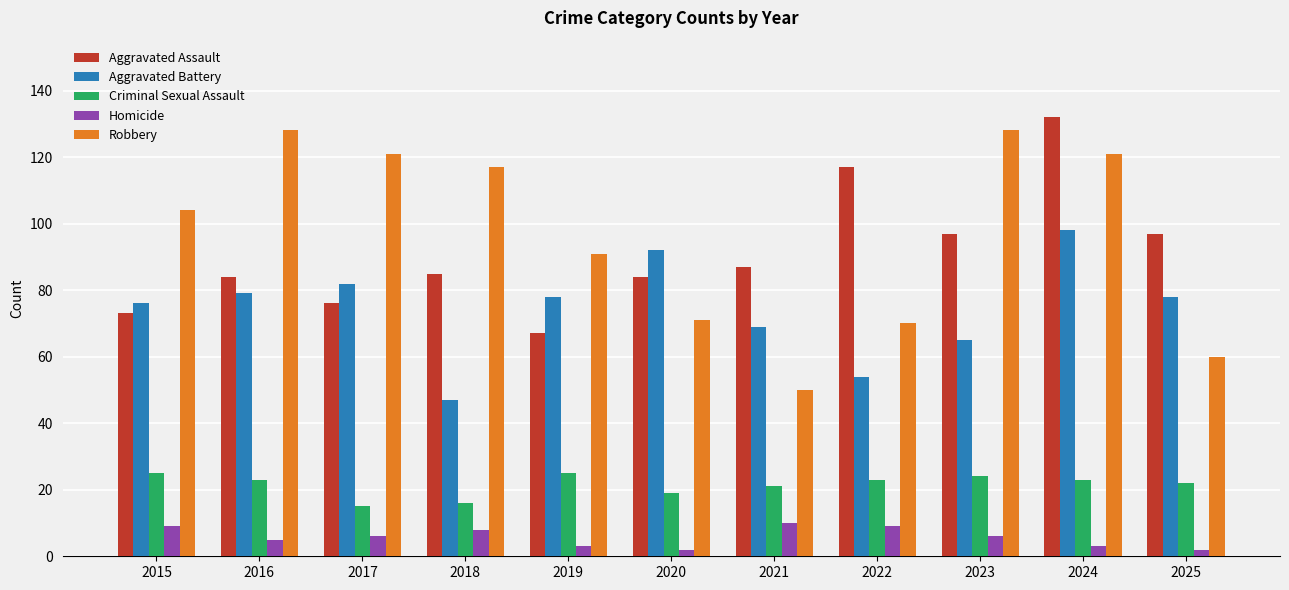

The Homicide series shows 10 at 2021. True or false?

True